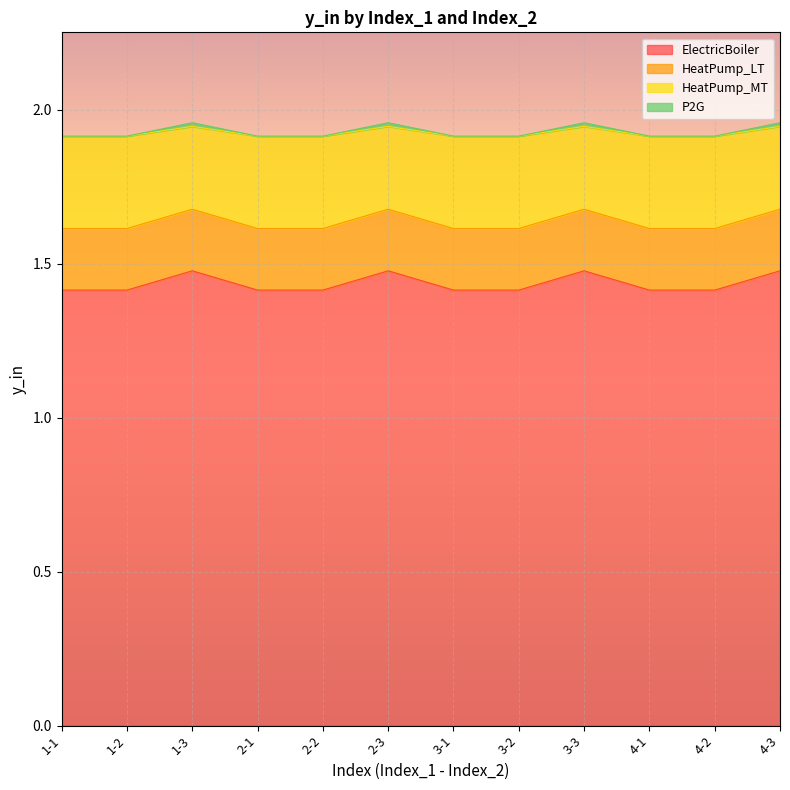

What is the lowest value of the ElectricBoiler series?

1.4